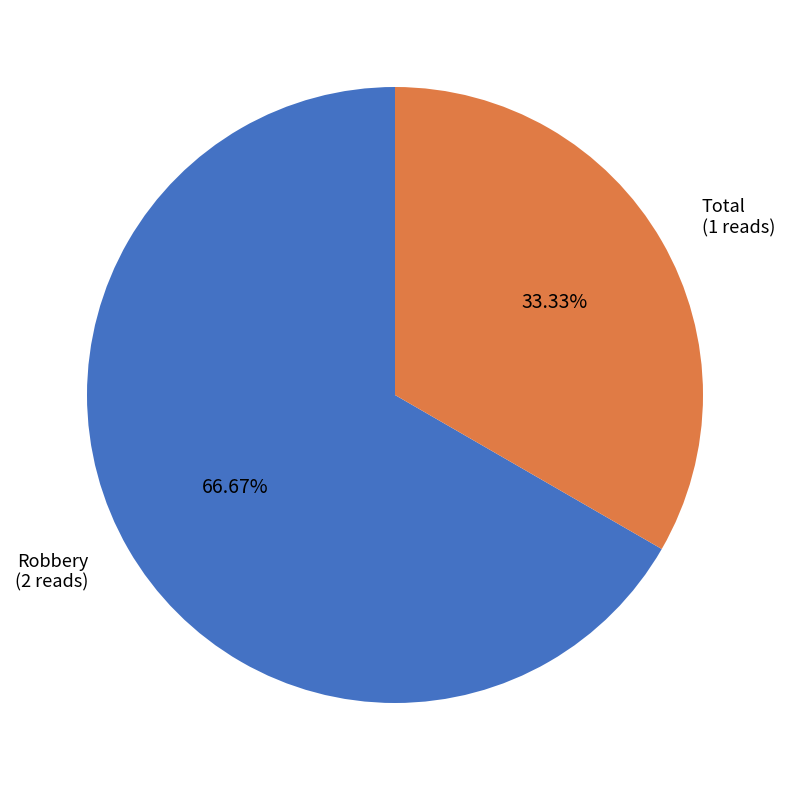

Is there any slice that represents more than half of the pie?

Yes